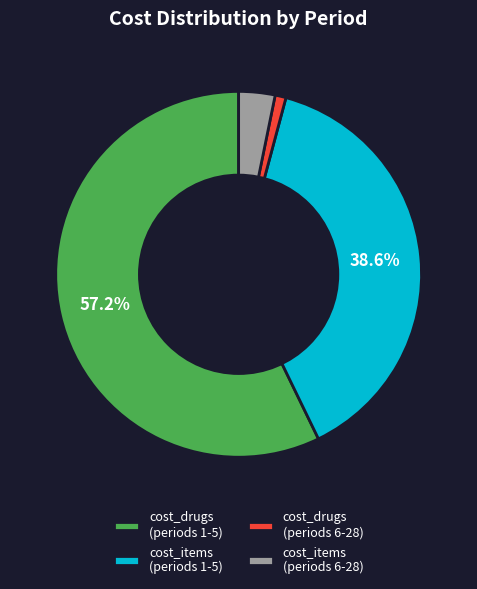

Count the number of slices in the pie.

4